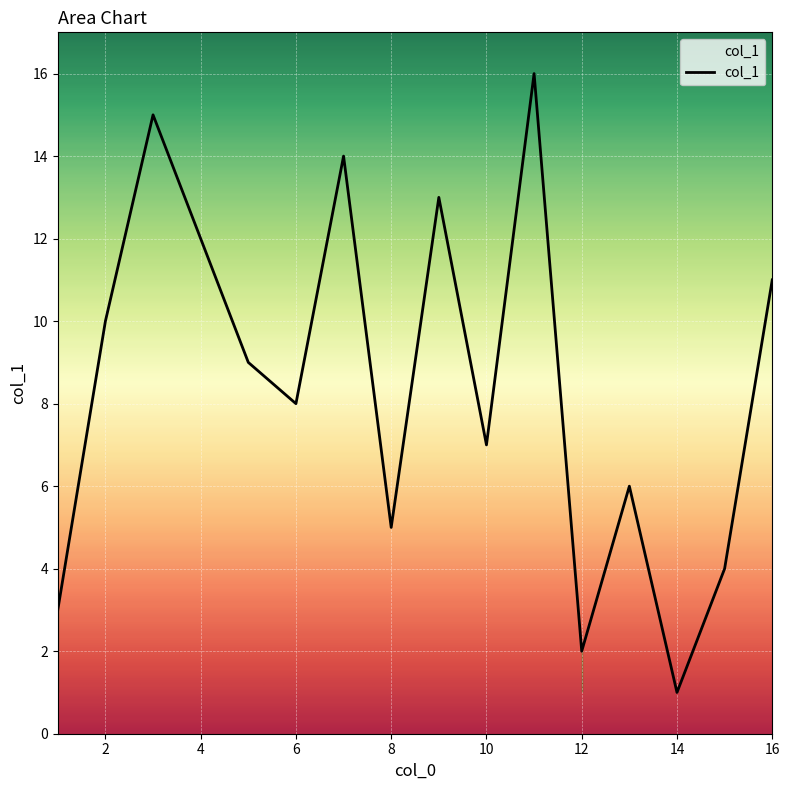

What is the greatest value displayed?

16